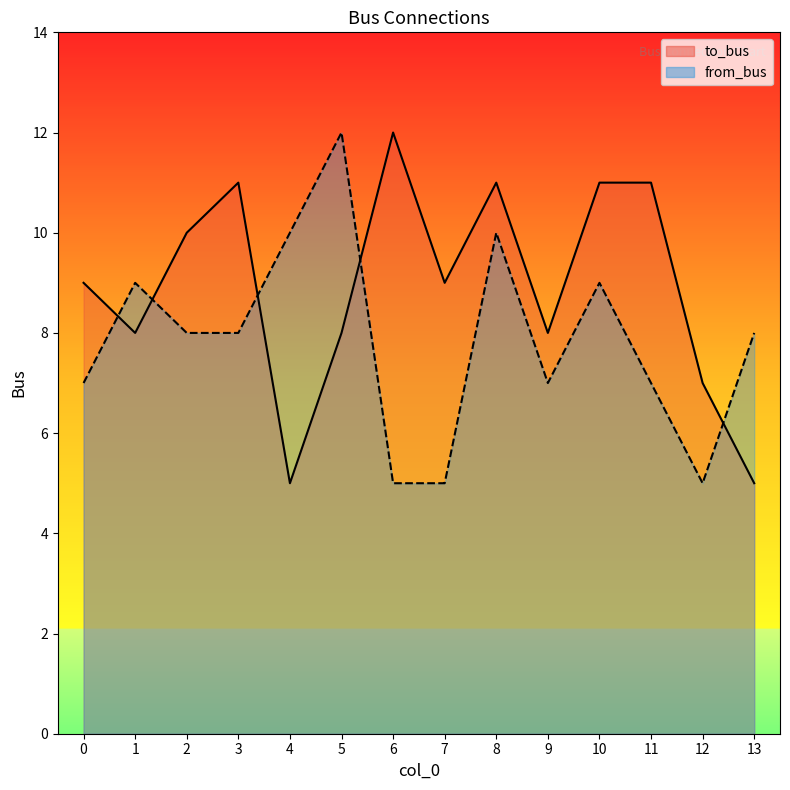

The value of from_bus at 5 is 3. True or false?

False